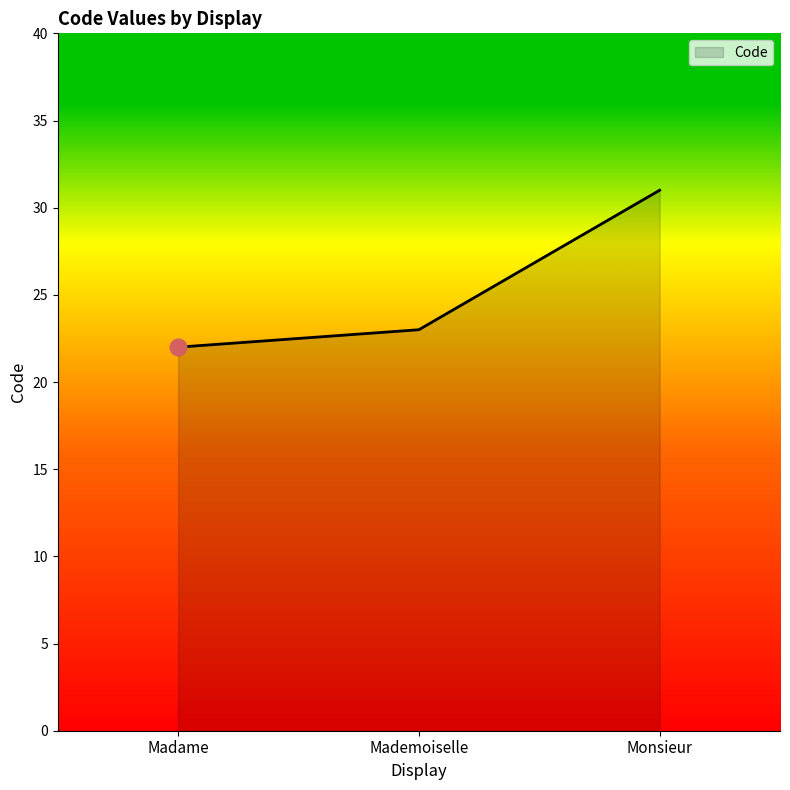

Rank the categories by value from lowest to highest.

Madame, Mademoiselle, Monsieur